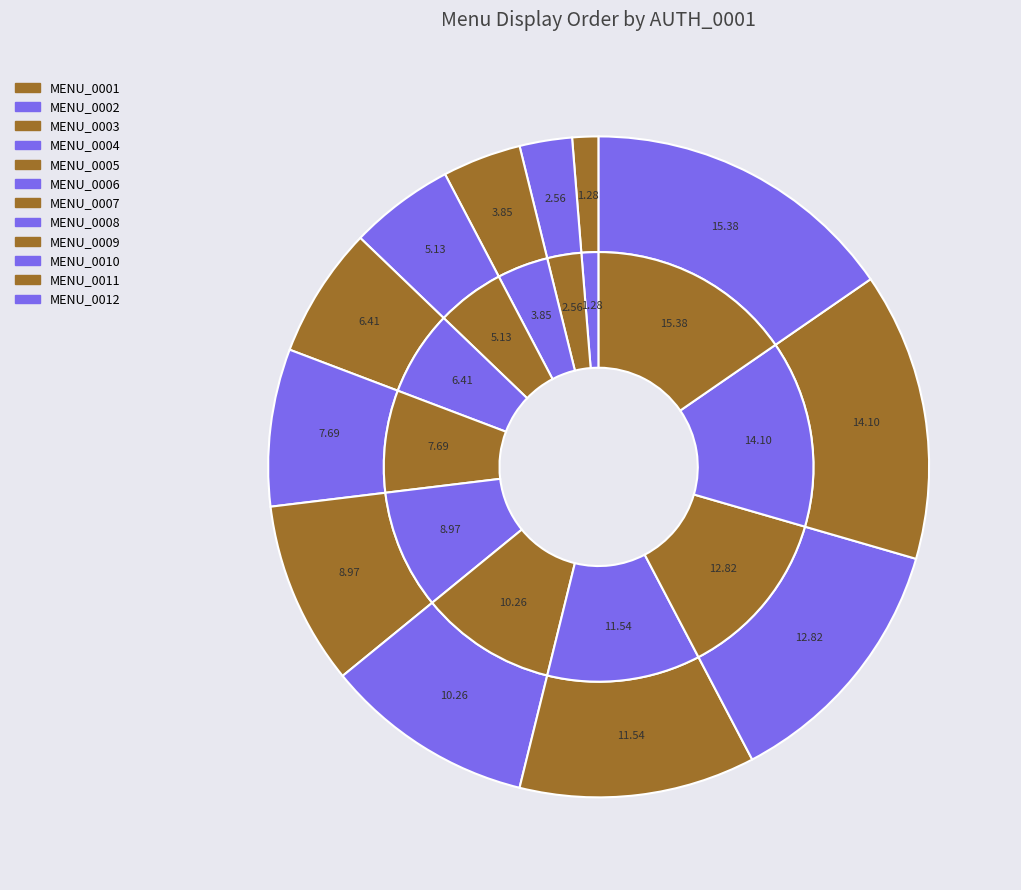

Combined, do MENU_0005 and MENU_0011 account for over 50%?

No